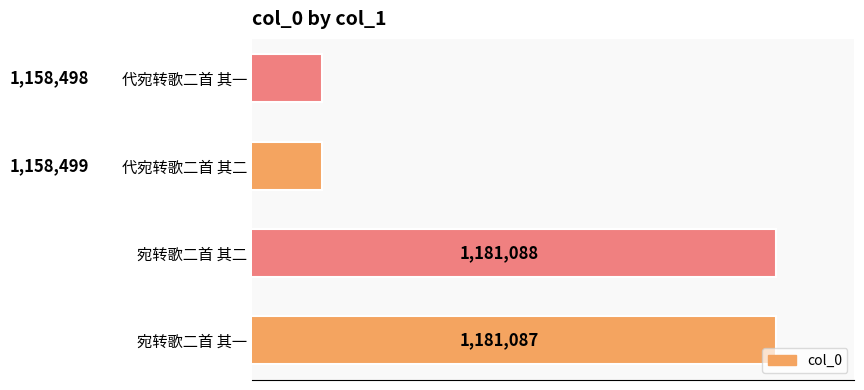

Does the chart contain any negative values?

No